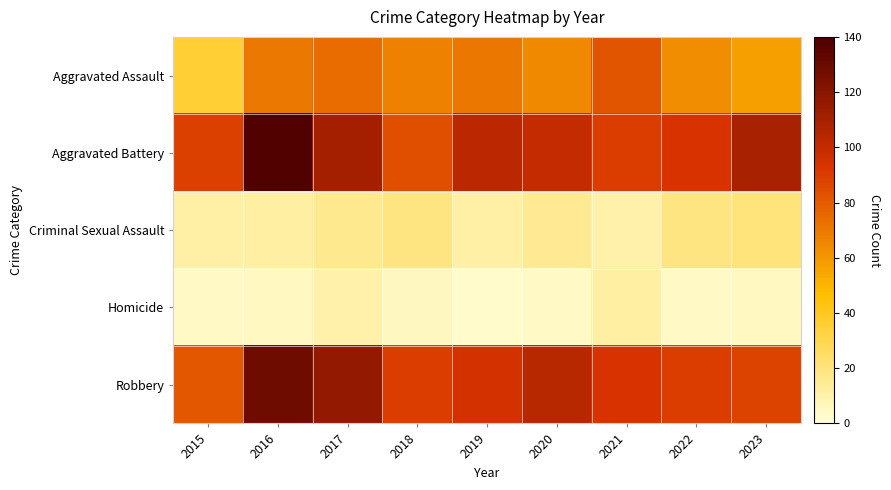

Reading left to right, extract all data points from this chart.

Aggravated Assault: 2015=35	2016=70	2017=74	2018=67	2019=71	2020=65	2021=82	2022=63	2023=57
Aggravated Battery: 2015=89	2016=138	2017=111	2018=84	2019=103	2020=100	2021=90	2022=94	2023=109
Criminal Sexual Assault: 2015=11	2016=12	2017=16	2018=19	2019=11	2020=15	2021=10	2022=19	2023=20
Homicide: 2015=4	2016=5	2017=10	2018=6	2019=3	2020=4	2021=12	2022=4	2023=5
Robbery: 2015=81	2016=128	2017=116	2018=90	2019=95	2020=104	2021=93	2022=90	2023=88